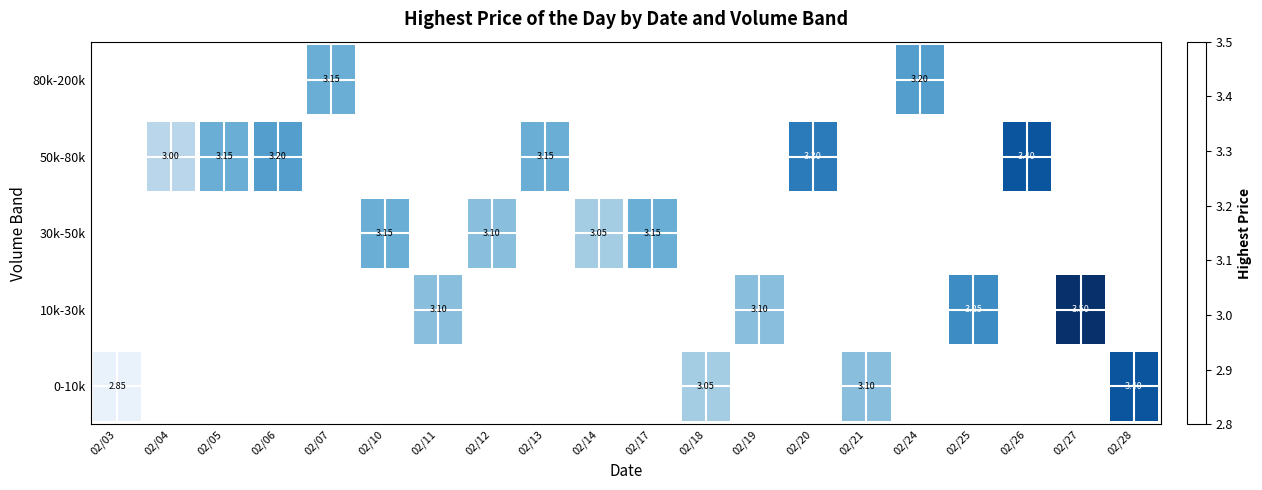

How many positive values does the 10k-30k series have?

4